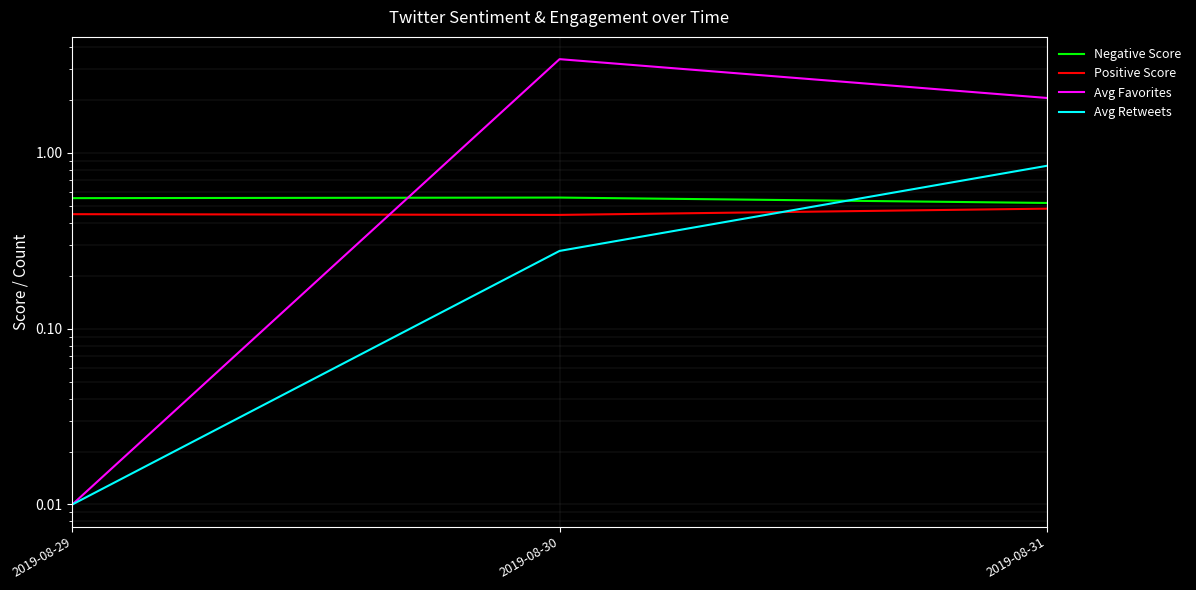

What is the sum of all Avg Favorites values?

5.5